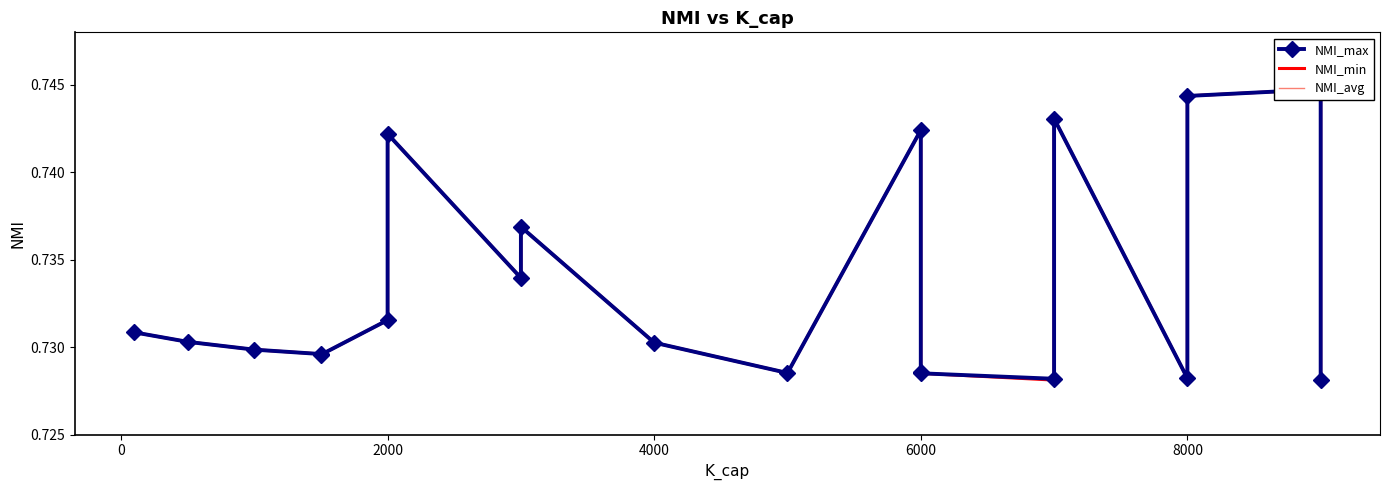

What are all the series names shown in the legend?

NMI_max, NMI_min, NMI_avg